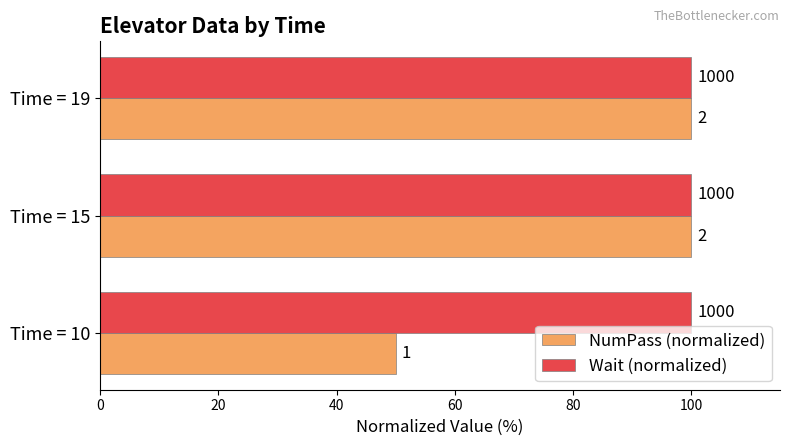

What is the value of the NumPass (normalized) bar at the 2nd from the left?

100.0